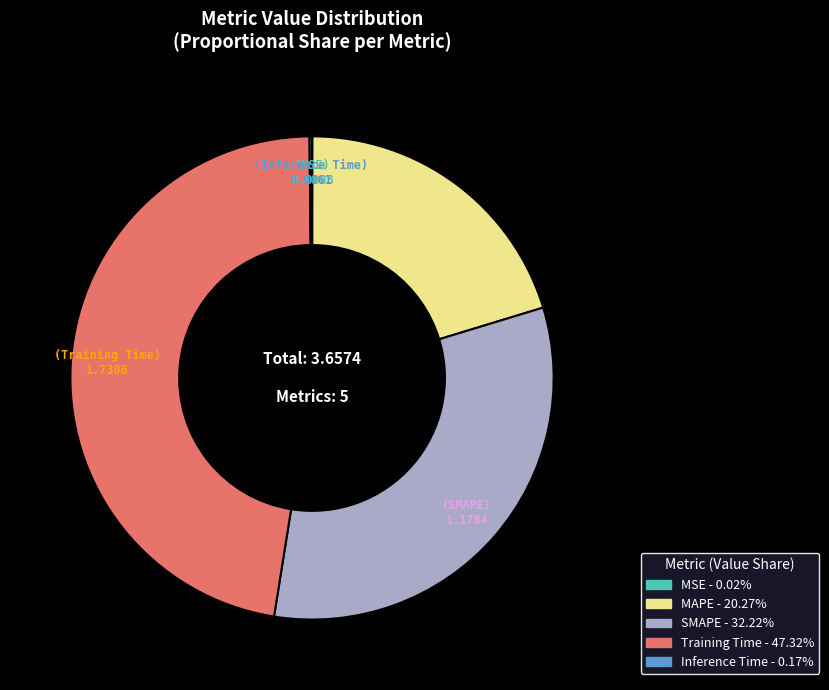

Which category has the biggest portion of the pie?

Training Time